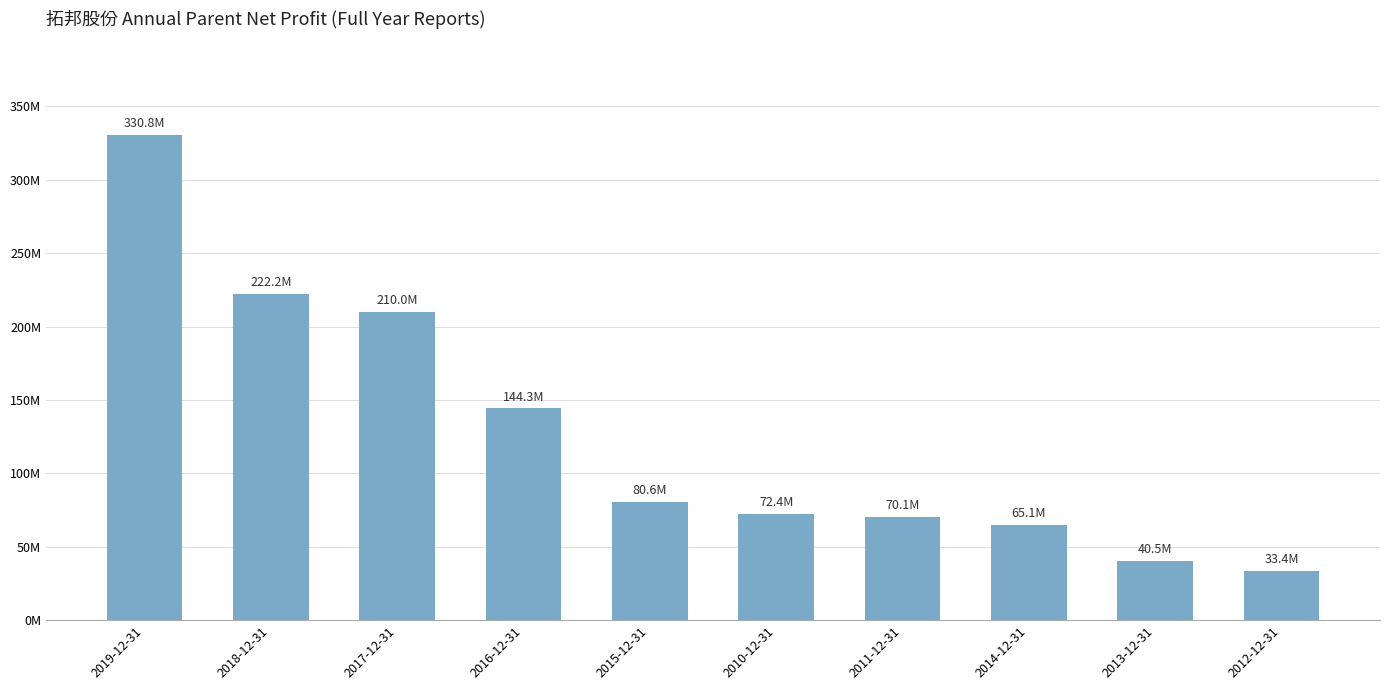

Where does the data first go above 80?

2019-12-31